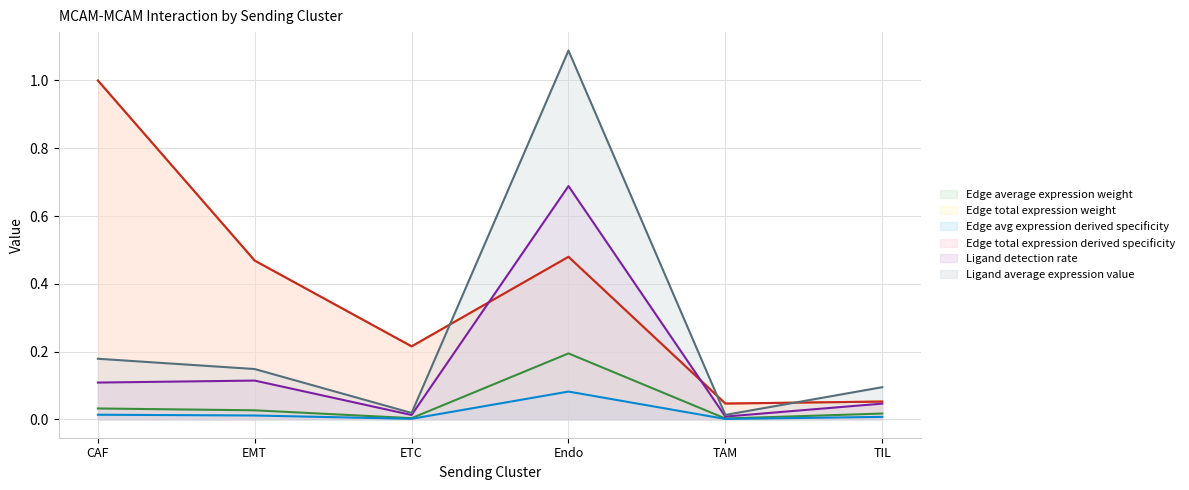

Is it true that Ligand average expression value equals 0.0 at TAM?

False